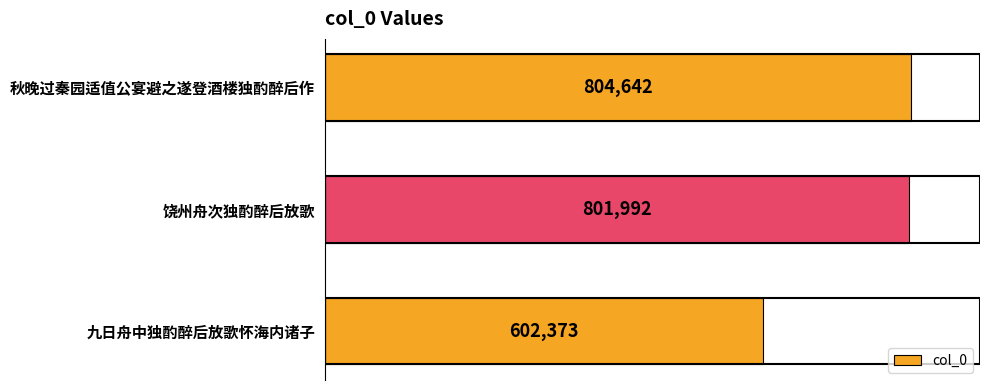

Reading bottom to top, transcribe all the data shown in this chart.

602373	801992	804642